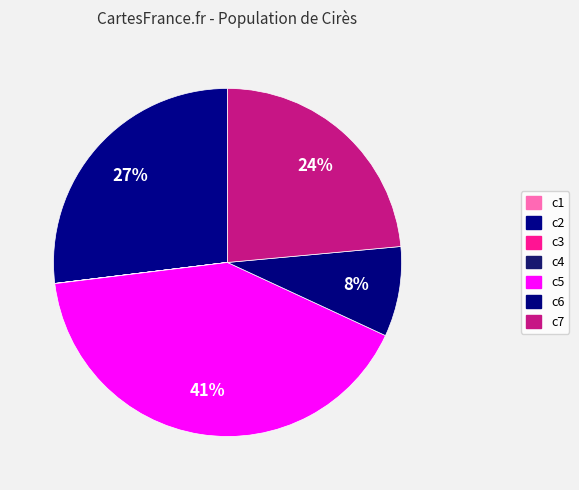

The c5 slice represents 29% of the pie. True or false?

False